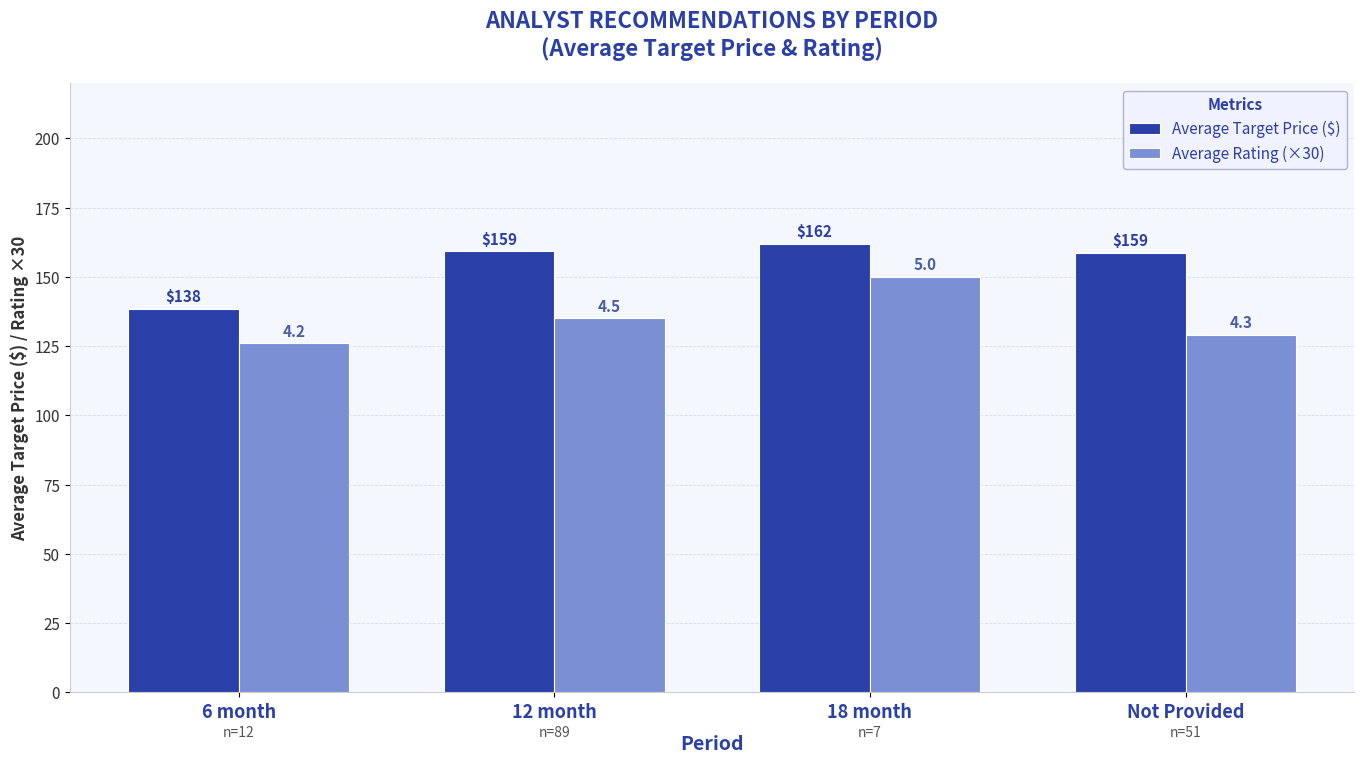

What is the difference between the maximum and minimum values in the Average Rating (×30) series?

24.0